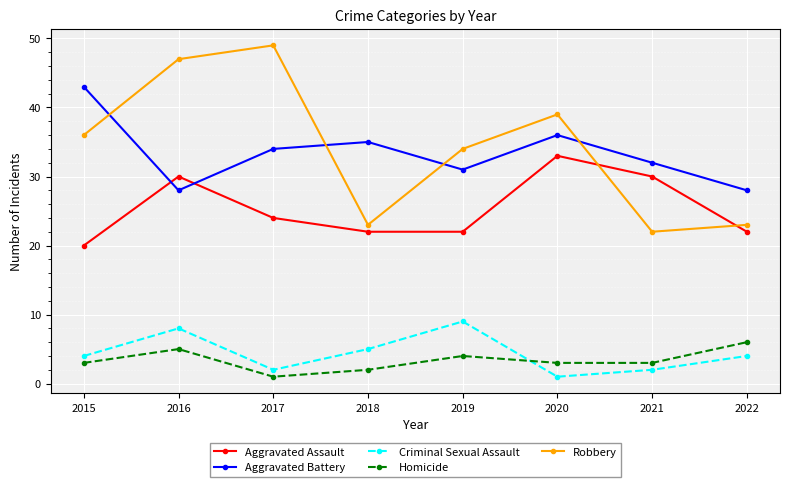

What is the difference between the highest and lowest values at 2022?

24